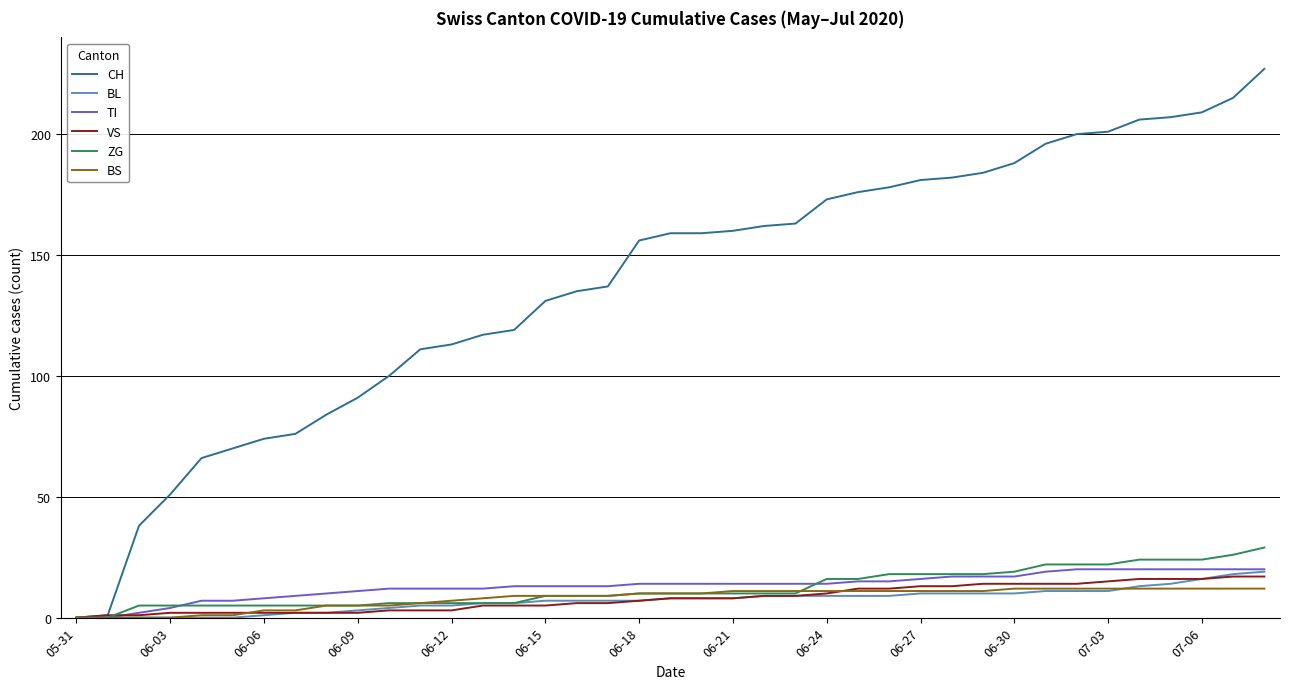

Which series has the largest total across all categories?

CH